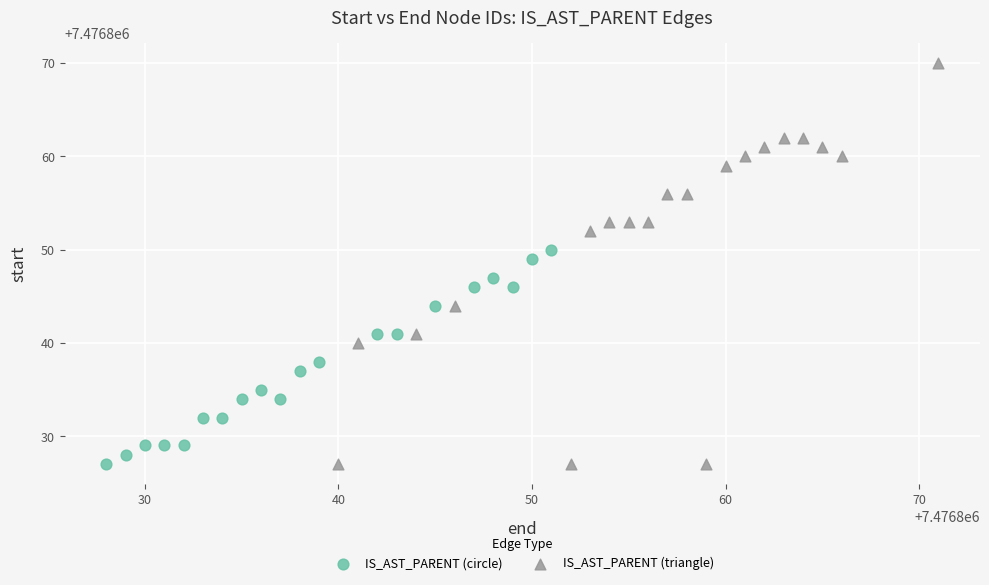

What are all the series names shown in the legend?

IS_AST_PARENT (circle), IS_AST_PARENT (triangle)